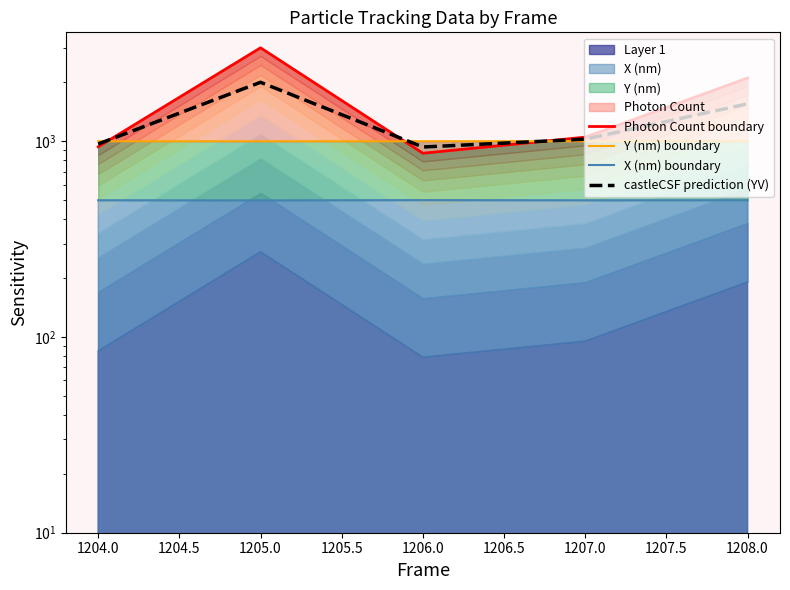

How many data points in Photon Count boundary are less than 1048?

2